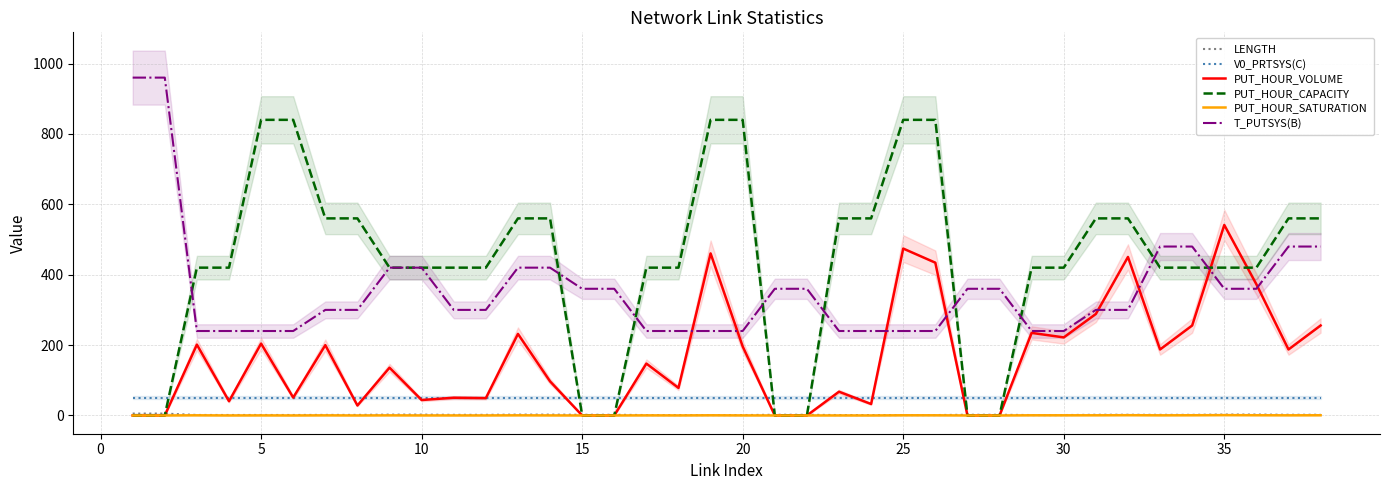

Which series has the largest range (max minus min)?

PUT_HOUR_CAPACITY